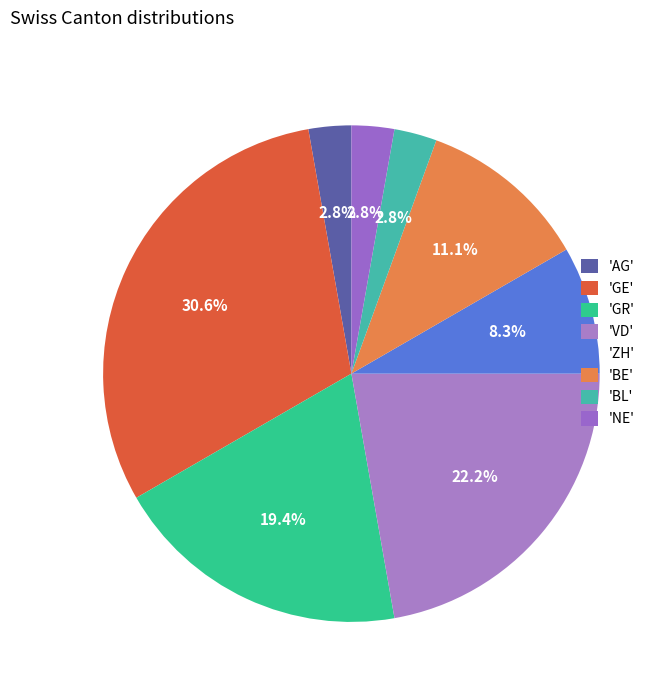

To the nearest percent, what is the difference between the largest and smallest slice percentages?

28%